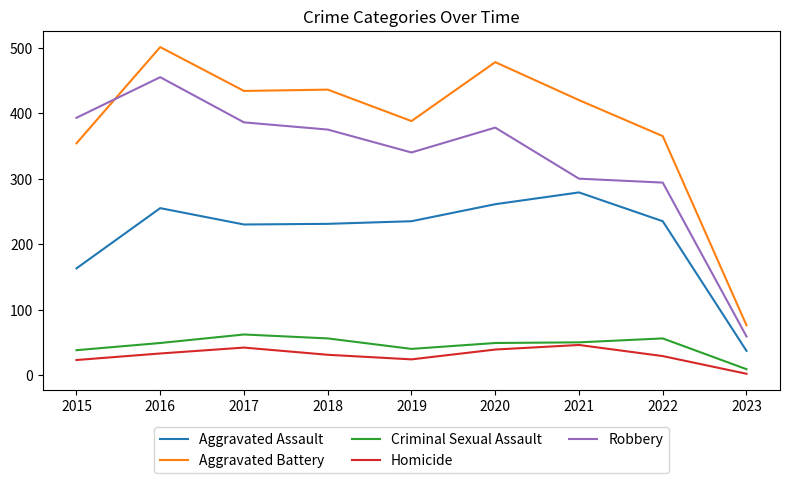

At 2015, list the series in order from largest to smallest.

Robbery, Aggravated Battery, Aggravated Assault, Criminal Sexual Assault, Homicide